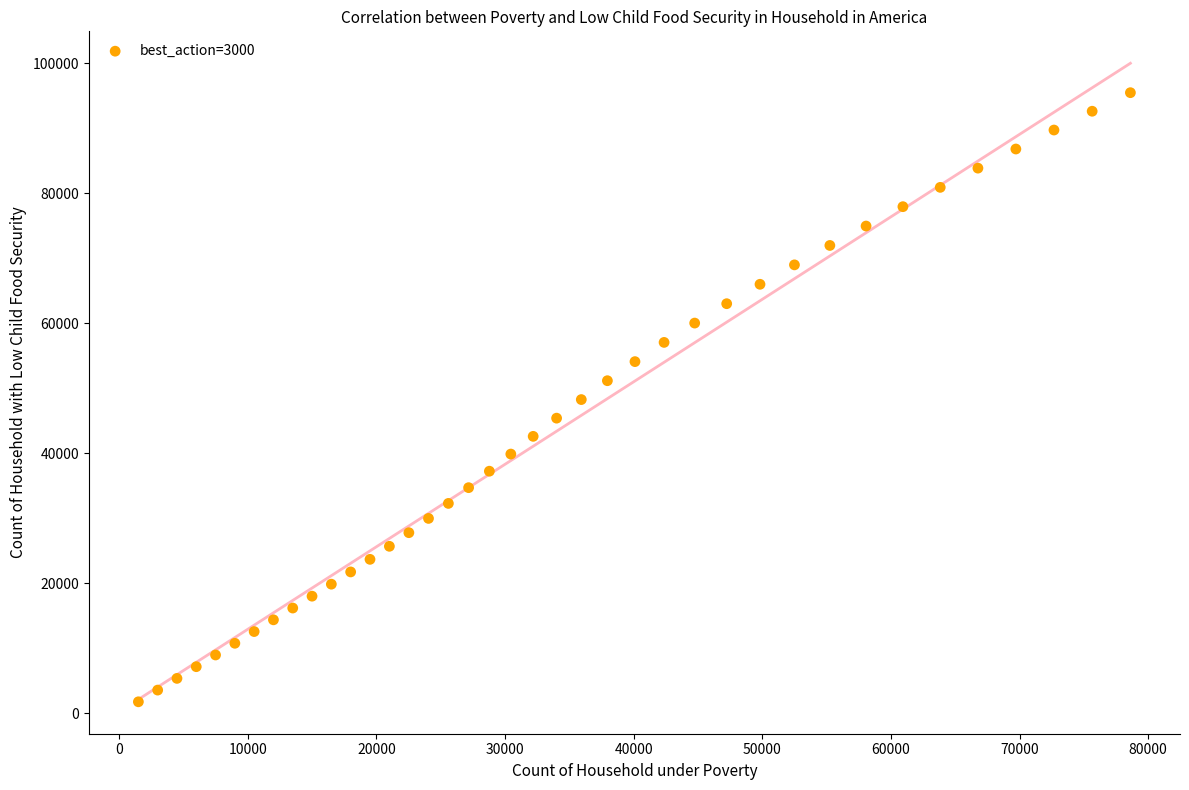

What is the range of Y values (max minus min)?

93681.6